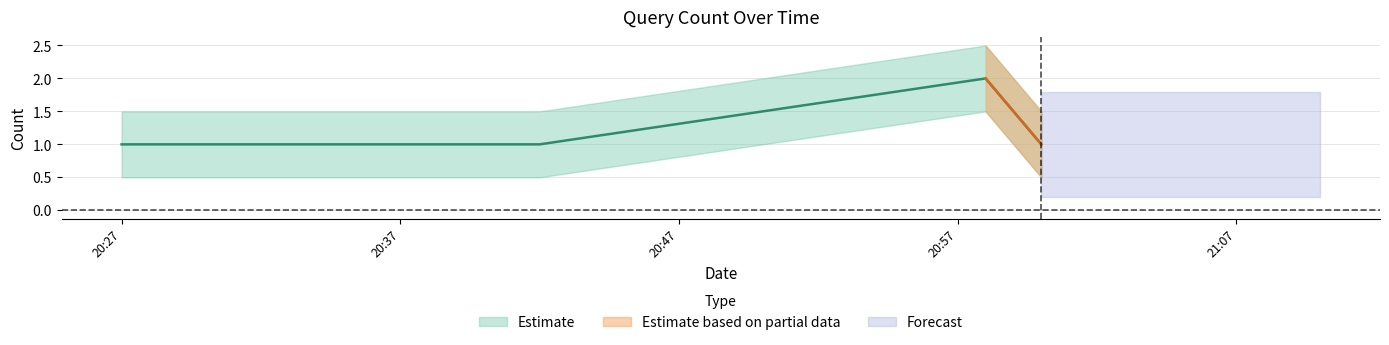

How many lines are shown in the chart?

1